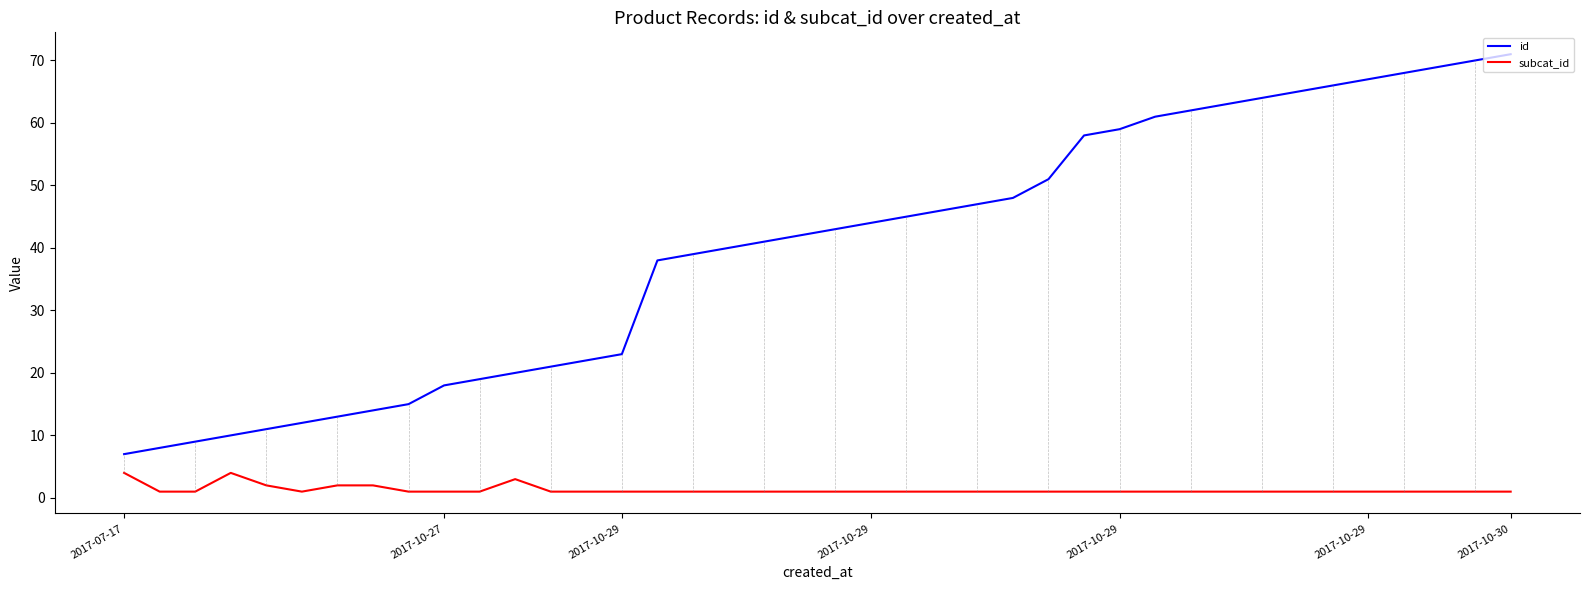

Which series has the widest spread of values?

id